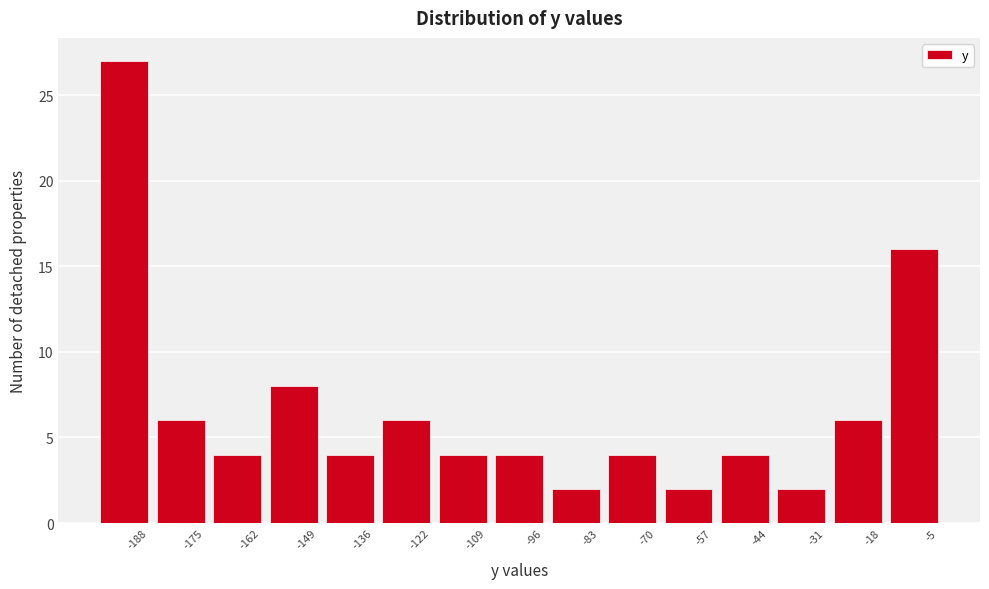

Reading left to right, what are all the values shown in this chart?

27	6	4	8	4	6	4	4	2	4	2	4	2	6	16